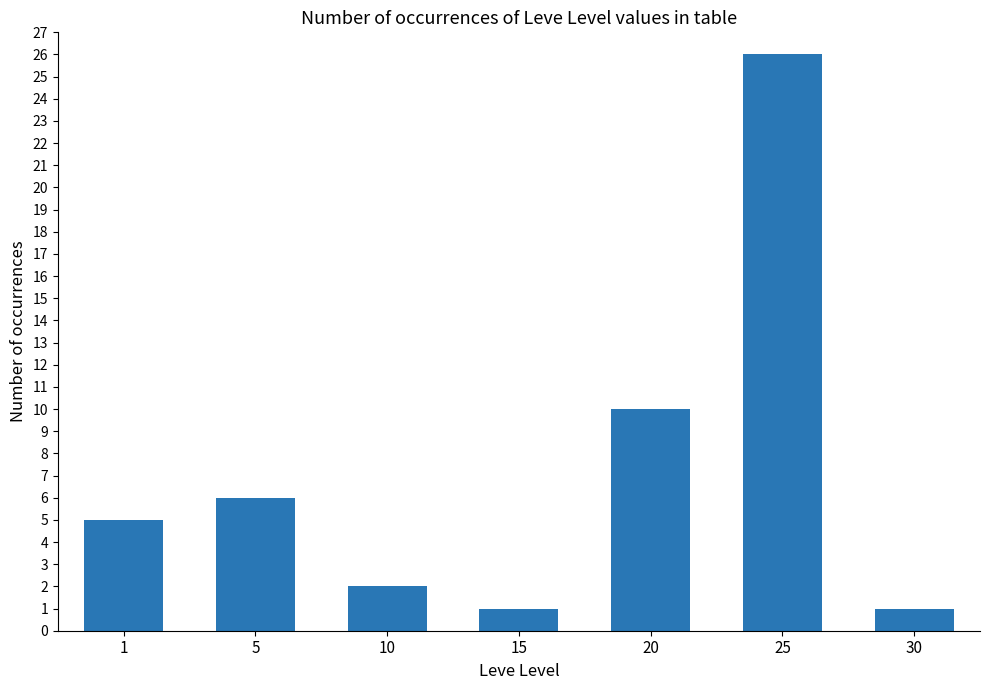

The chart shows a value of 3 at 10. True or false?

False